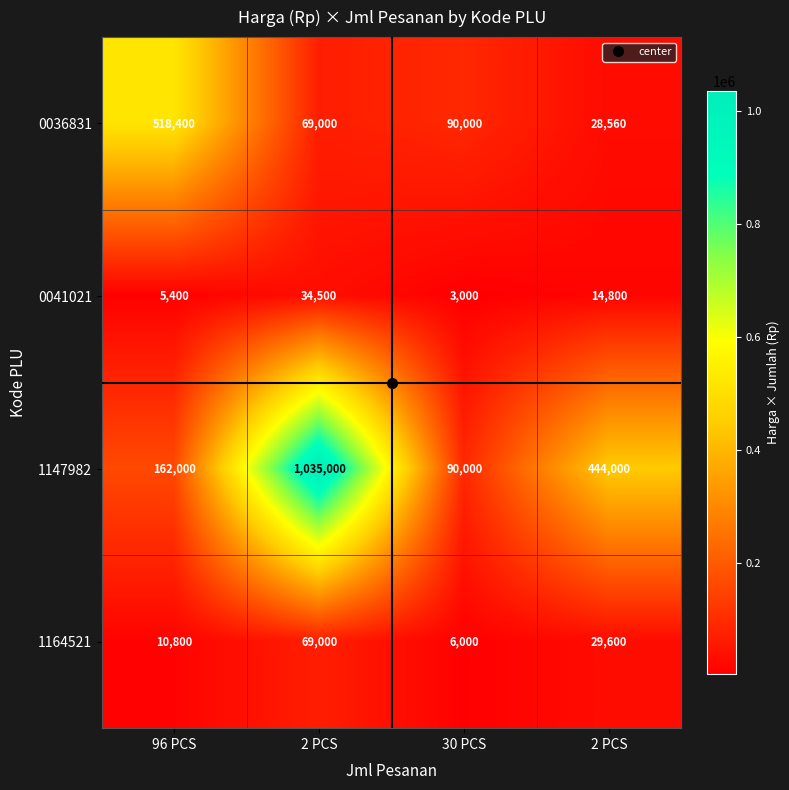

How many distinct data groups are displayed?

4